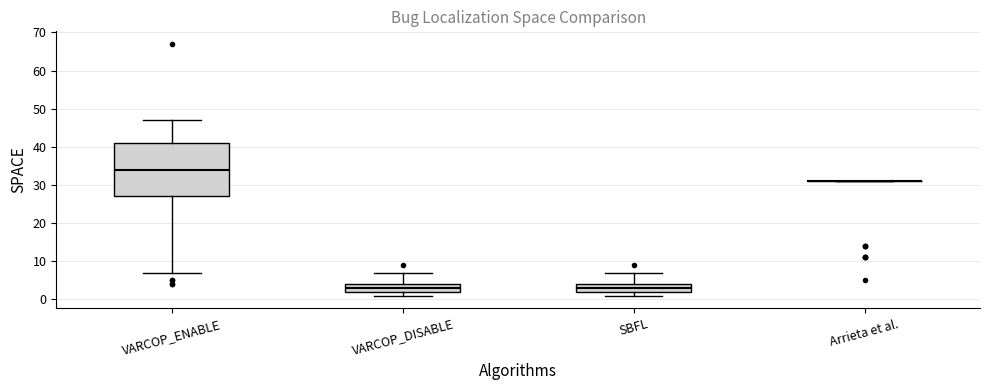

Reading left to right, transcribe this box plot: for each box, give where its median line is, the range the box spans, and where its two whiskers end, as read against the y-axis. The values are not printed on the chart, so give them approximately, as read against the axis.

VARCOP_ENABLE: median 34, box 27 to 41, whiskers 7 to 47
VARCOP_DISABLE: median 3, box 2 to 4, whiskers 1 to 7
SBFL: median 3, box 2 to 4, whiskers 1 to 7
Arrieta et al.: box collapsed to a line at 31, whiskers 31 to 31